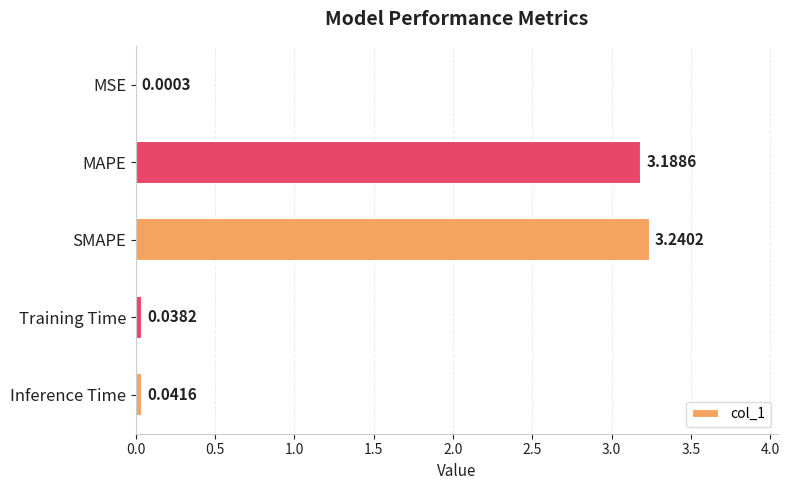

What is the change in value from MSE to MAPE?

+3.2